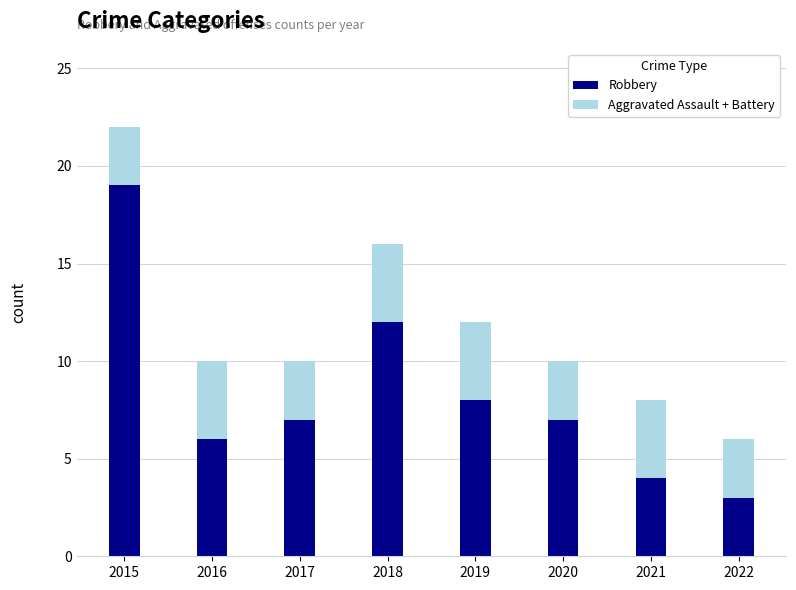

The Robbery series shows 4 at 2021. True or false?

True